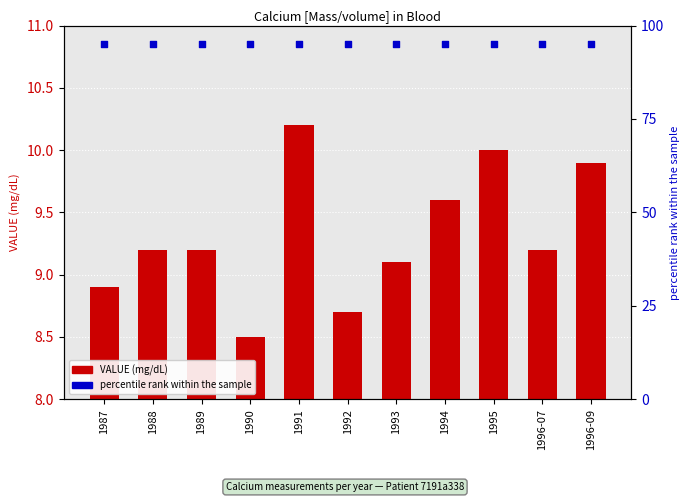

Which series has the largest Y range (max minus min)?

VALUE